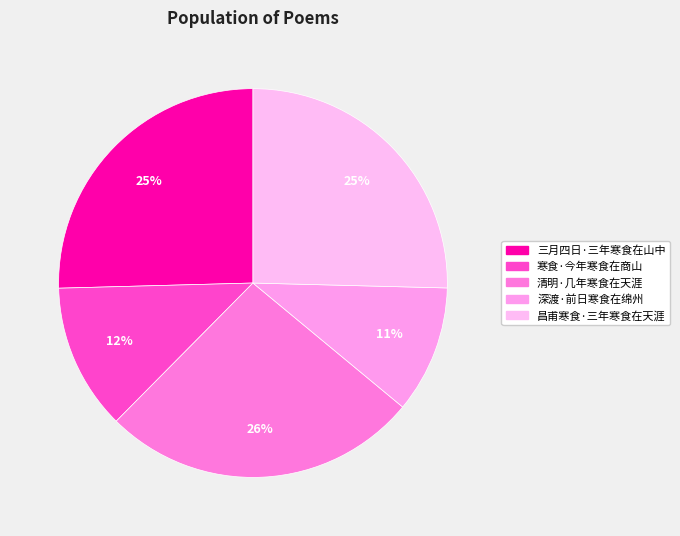

What percentage do 清明·几年寒食在天涯 and 昌甫寒食·三年寒食在天涯 together represent?

51.8%